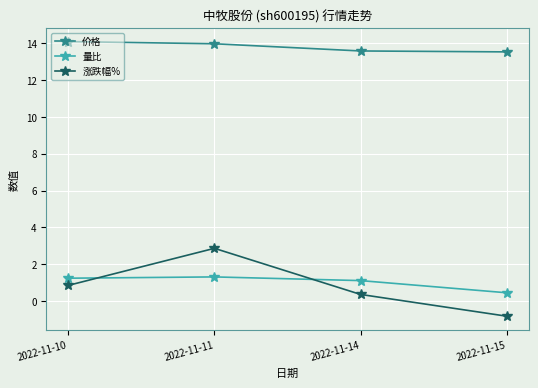

How many negative values does the 涨跌幅% series have?

1